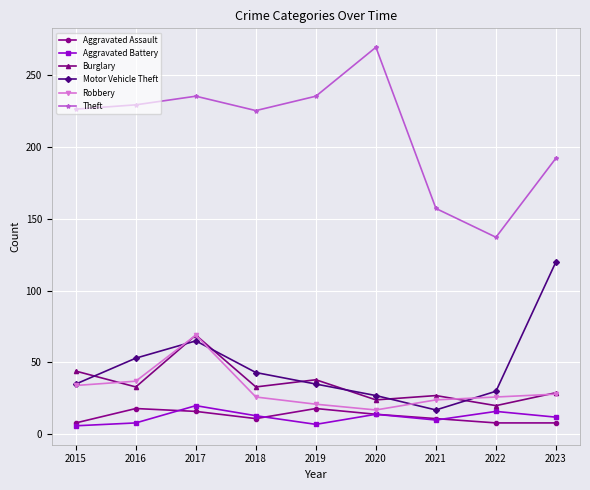

What is the greatest value displayed?

269